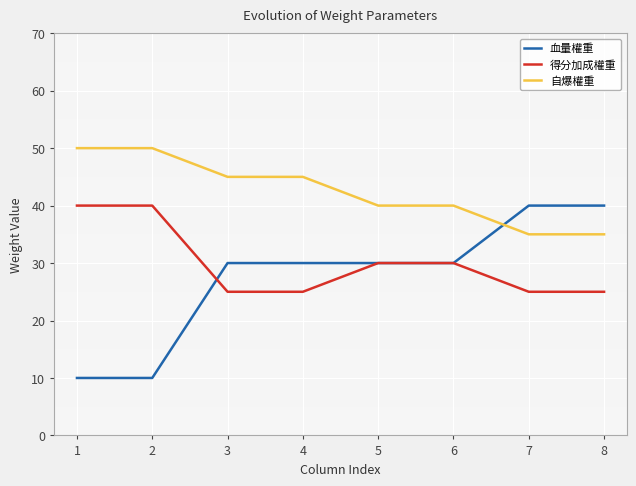

At 3, list the series in order from smallest to largest.

得分加成權重, 血量權重, 自爆權重